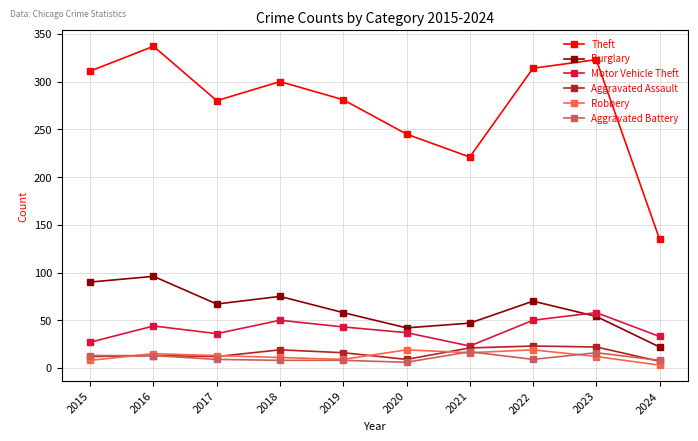

How many interior local valleys does the Theft series have?

2